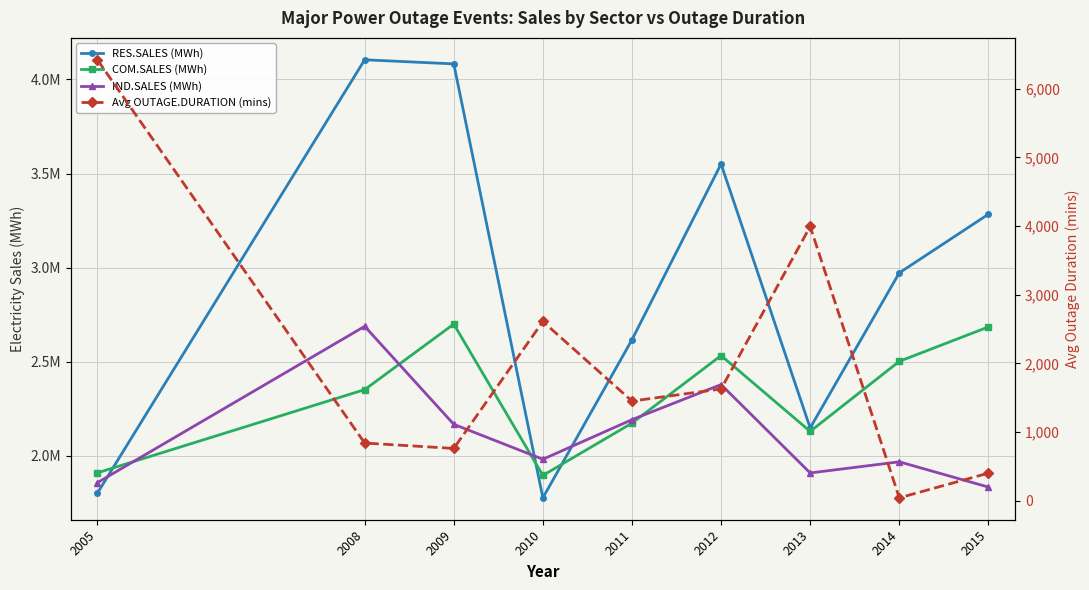

What is the difference between the second highest and second lowest values in the RES.SALES (MWh) series?

2280734.5